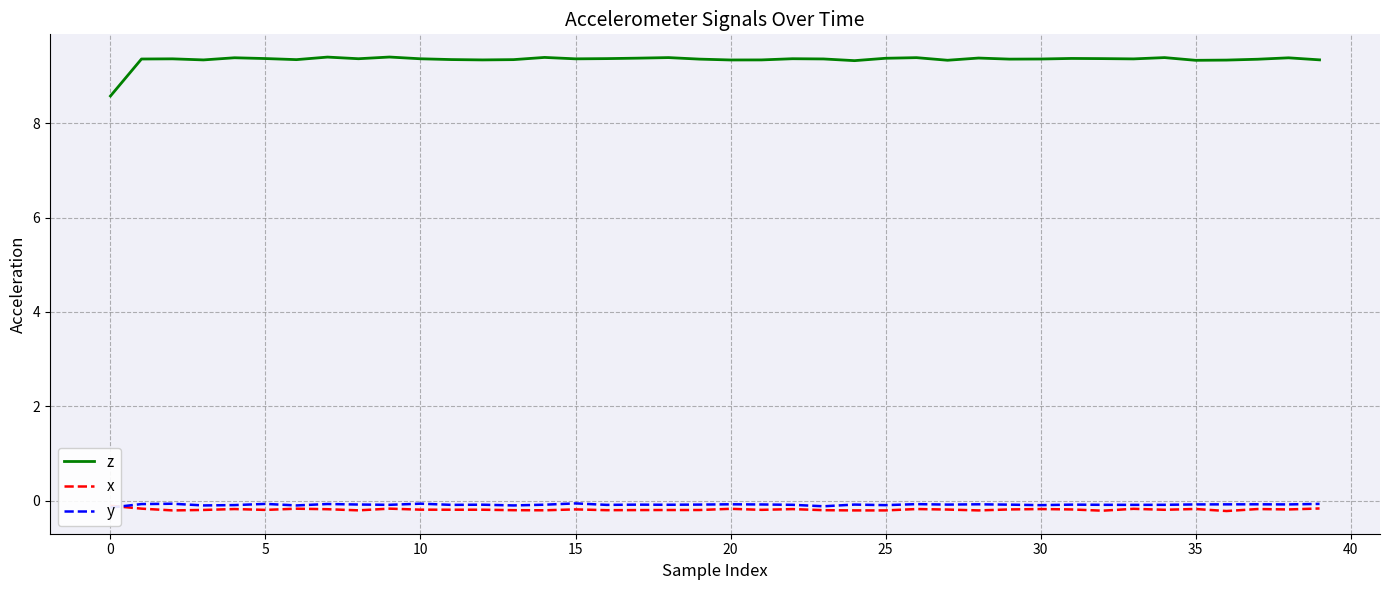

What is the value of the z point at the 39th from the left?

9.4